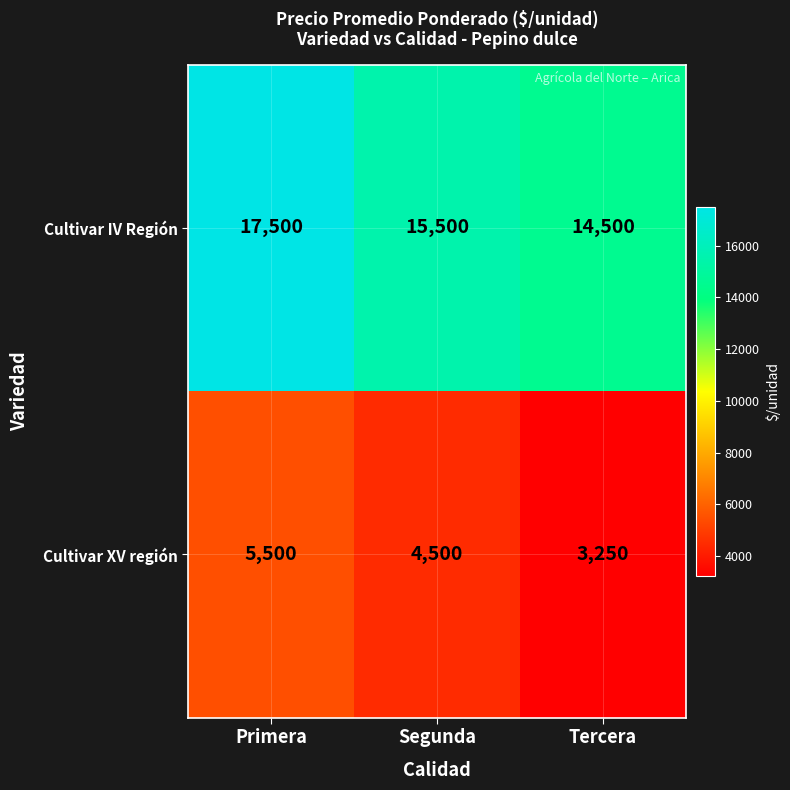

At Tercera, list the series in order from smallest to largest.

Cultivar XV región, Cultivar IV Región